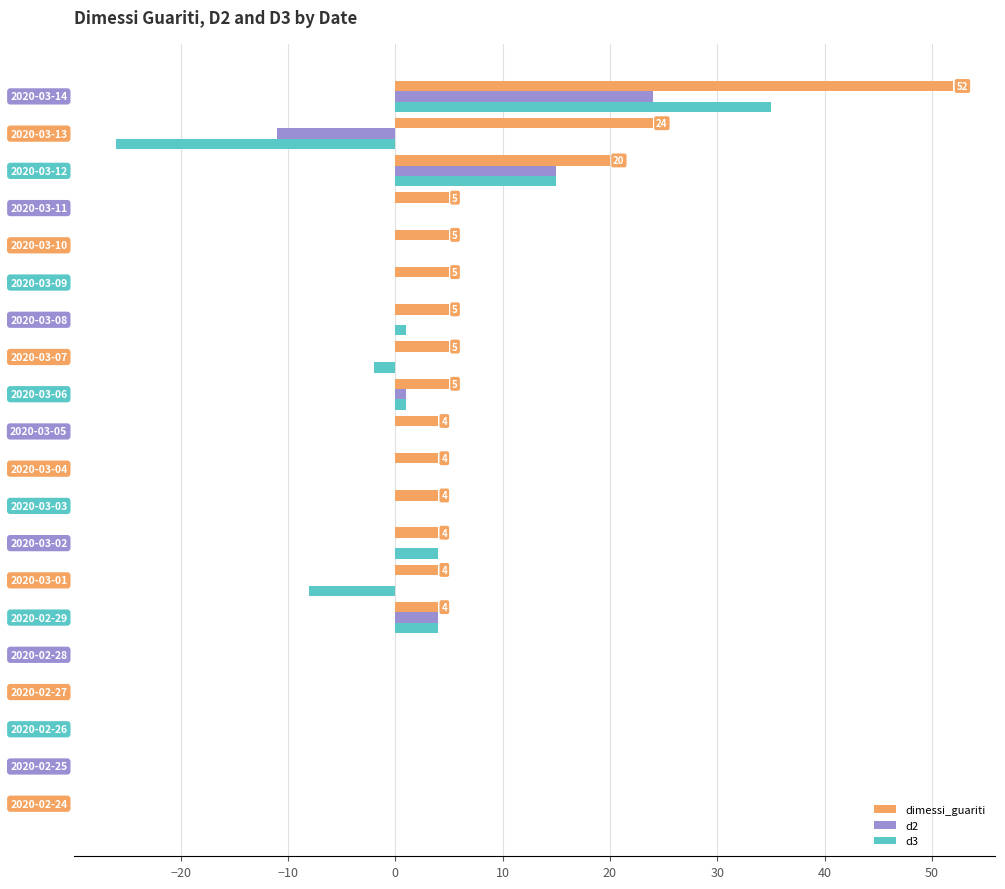

What is the greatest value displayed?

52